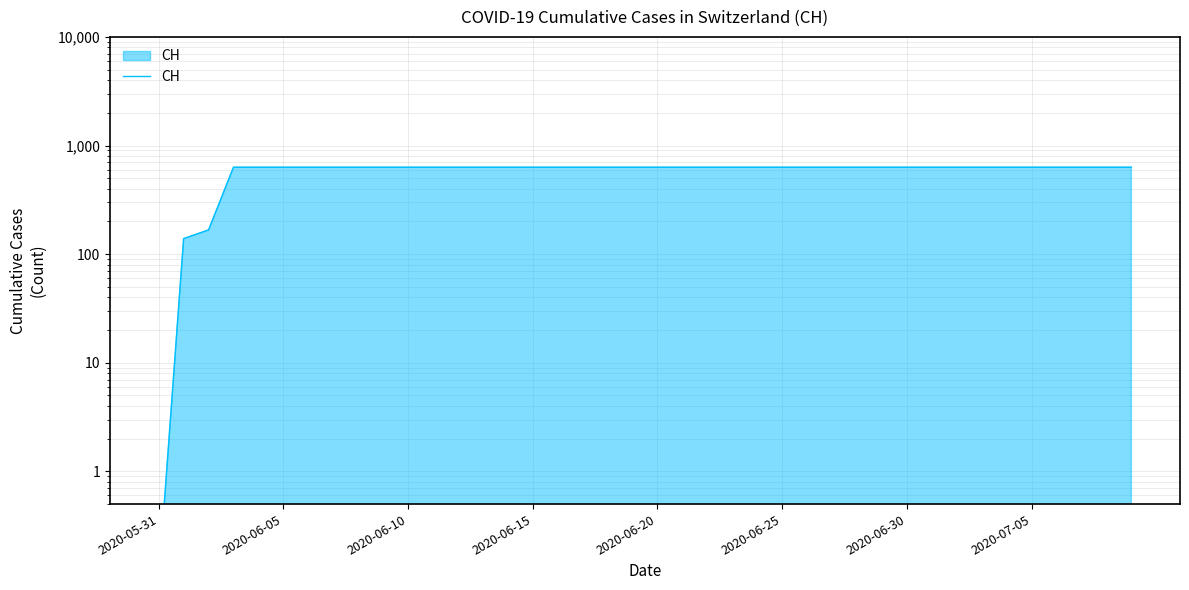

True or false: the data shows 631.0 at 8.

True